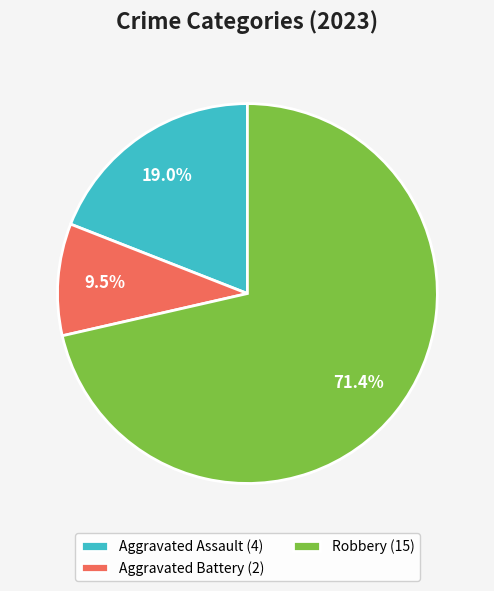

To the nearest percent, what is the difference between the largest and smallest slice percentages?

62%